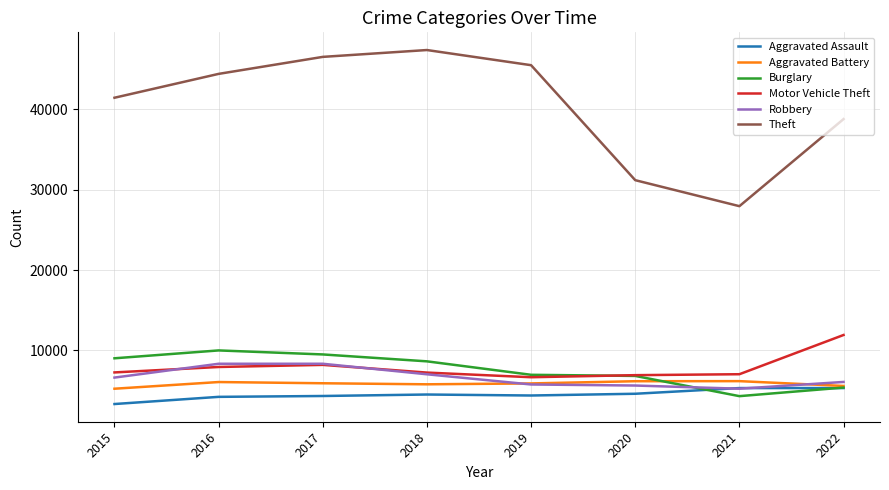

Does the chart have visible grid lines?

Yes